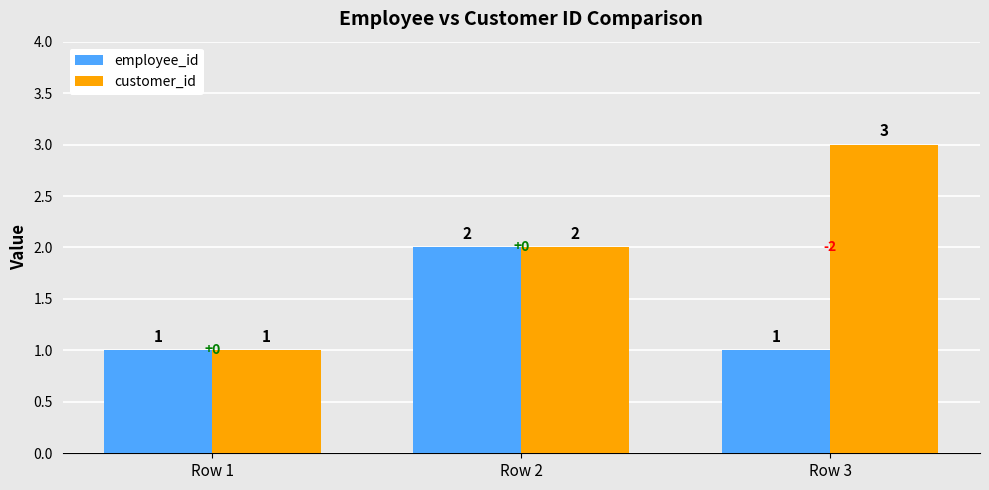

What is the value of the customer_id bar at the 1st from the left?

1